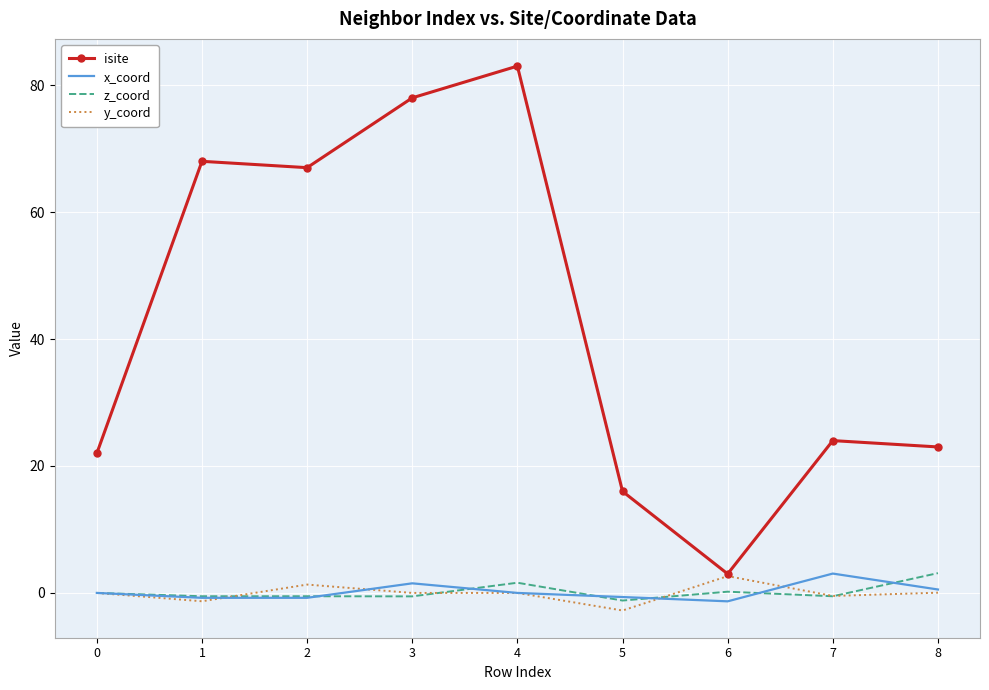

Which series has the largest total across all categories?

isite